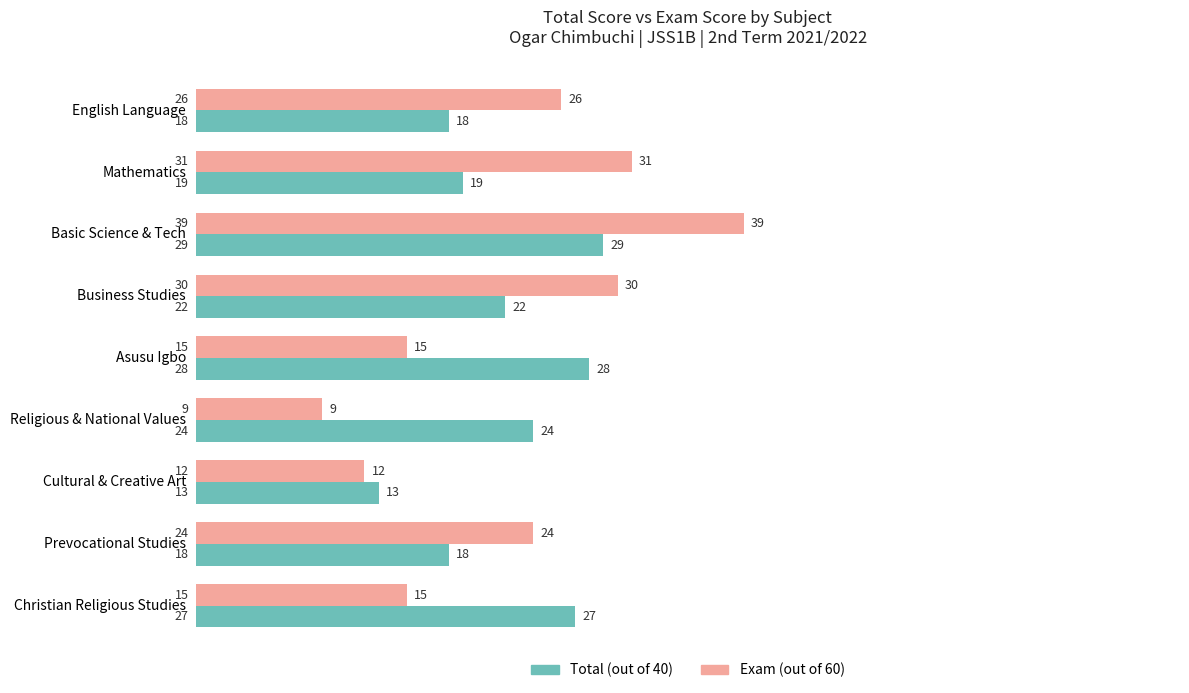

Which series has the largest range (max minus min)?

Exam (out of 60)